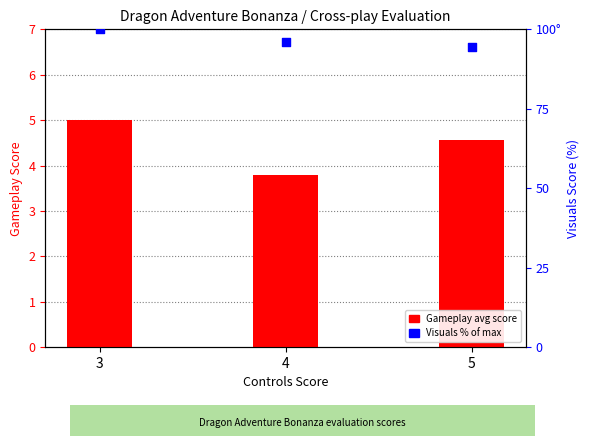

Which series contains the lowest Y value?

Gameplay